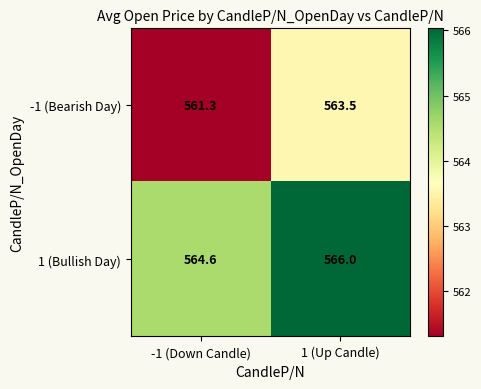

Read the -1 (Bearish Day) value at 1 (Up Candle).

563.5